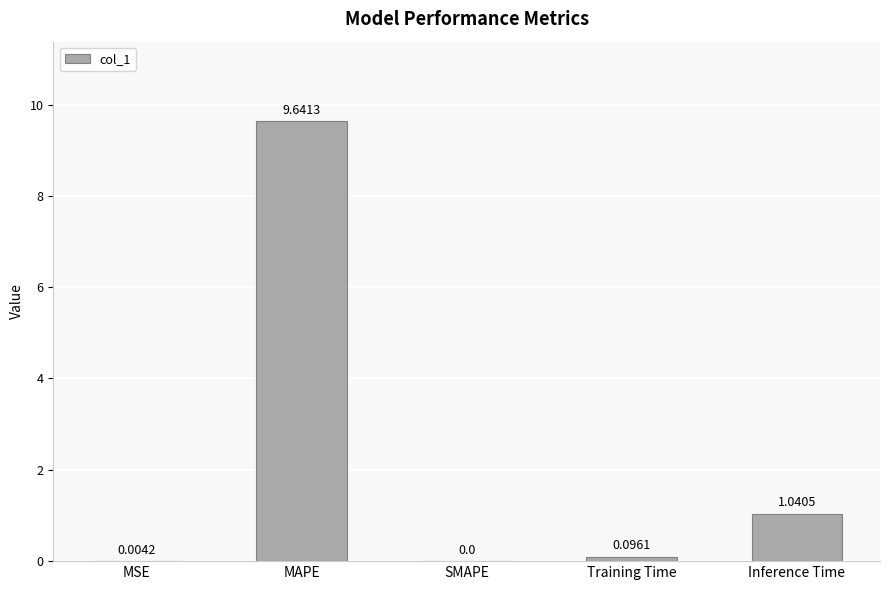

What is the change in value from MSE to Training Time?

+0.1